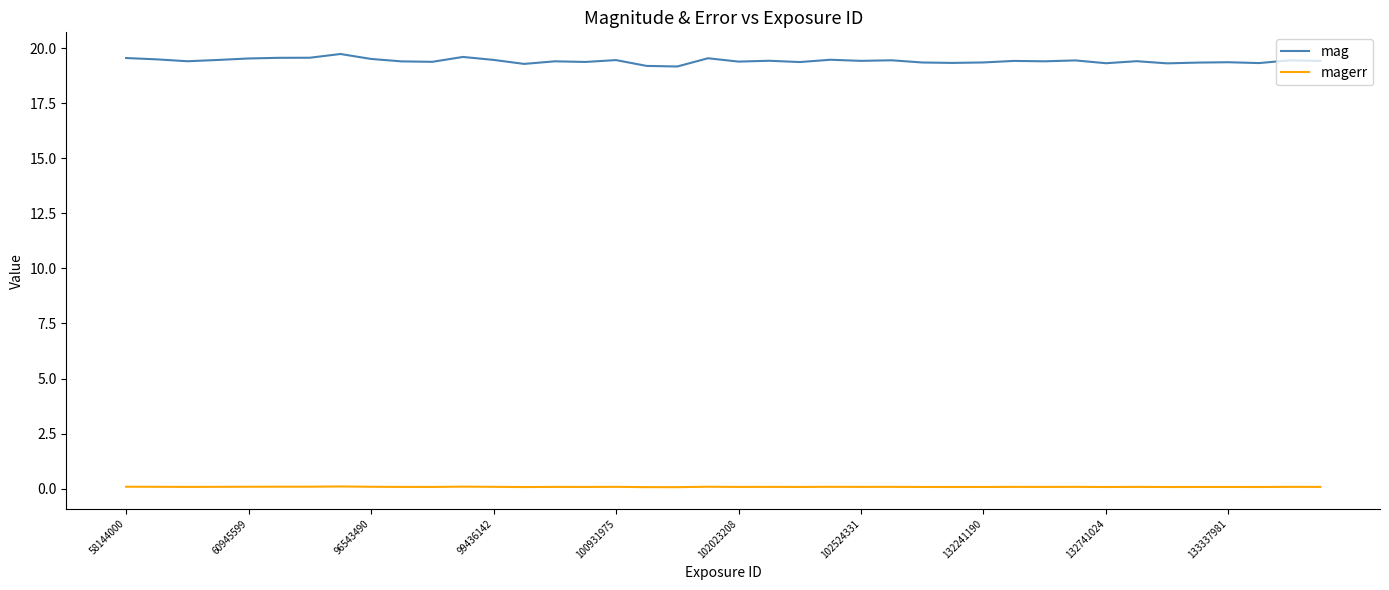

Is this an area chart (filled region under the line)?

No